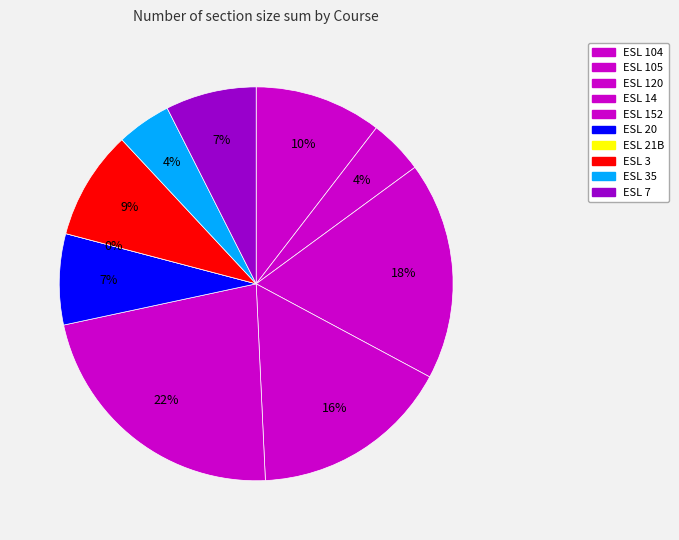

What is the total percentage of ESL 14 and ESL 21B?

16.4%